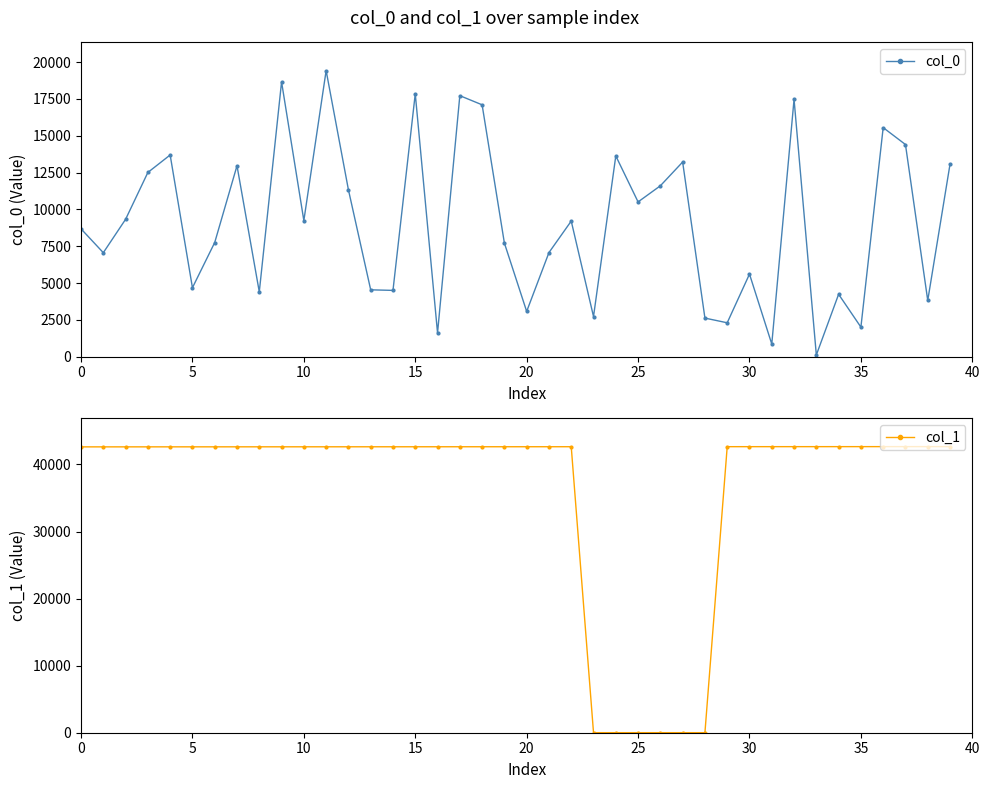

In col_1, how many points are higher than both neighbors (excluding endpoints)?

1